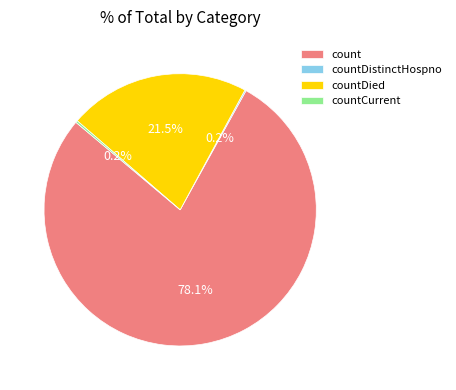

How much of the chart is everything except countDied?

78.5%